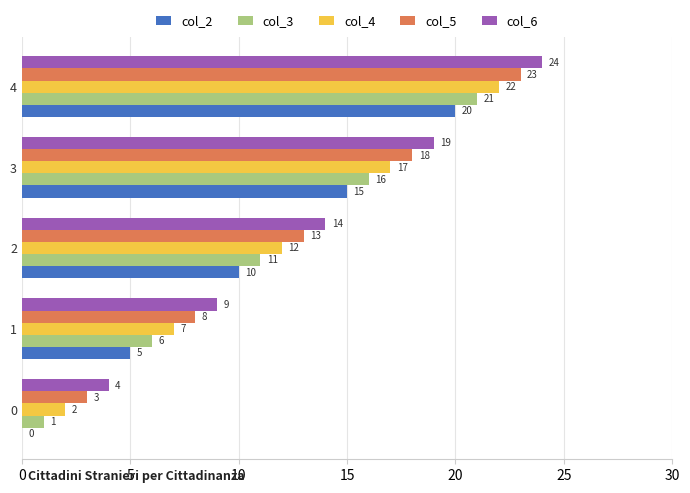

What is the sum of all col_5 values?

65